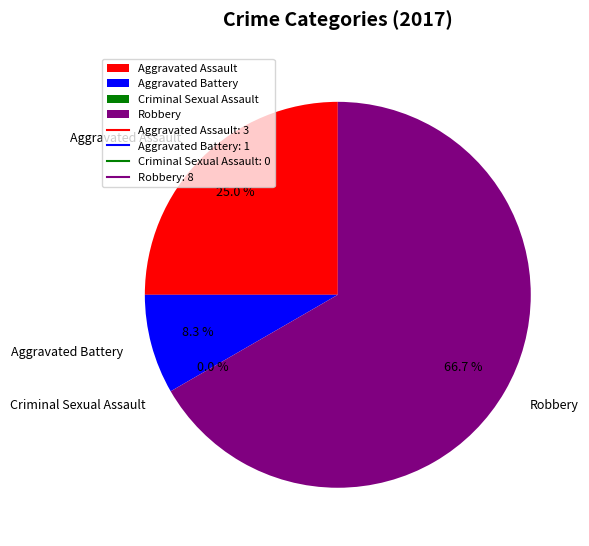

How many segments does this pie chart have?

4